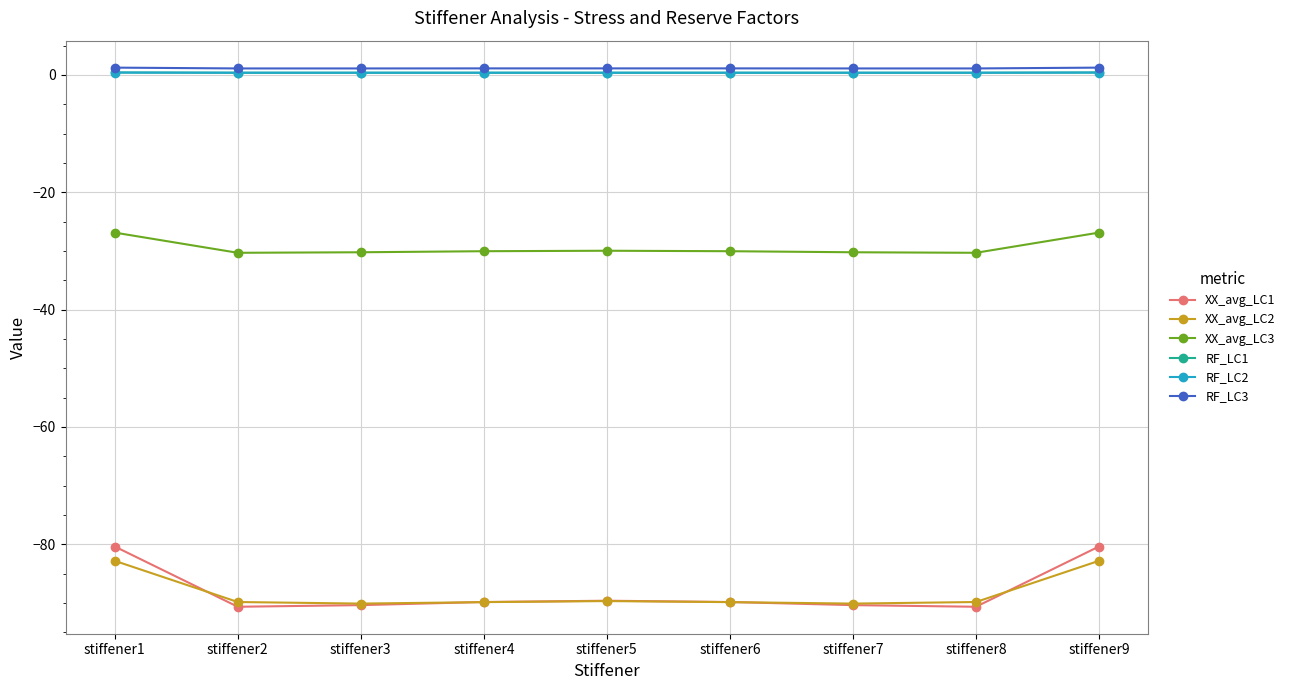

True or false: XX_avg_LC2 and XX_avg_LC1 cross at least once.

True